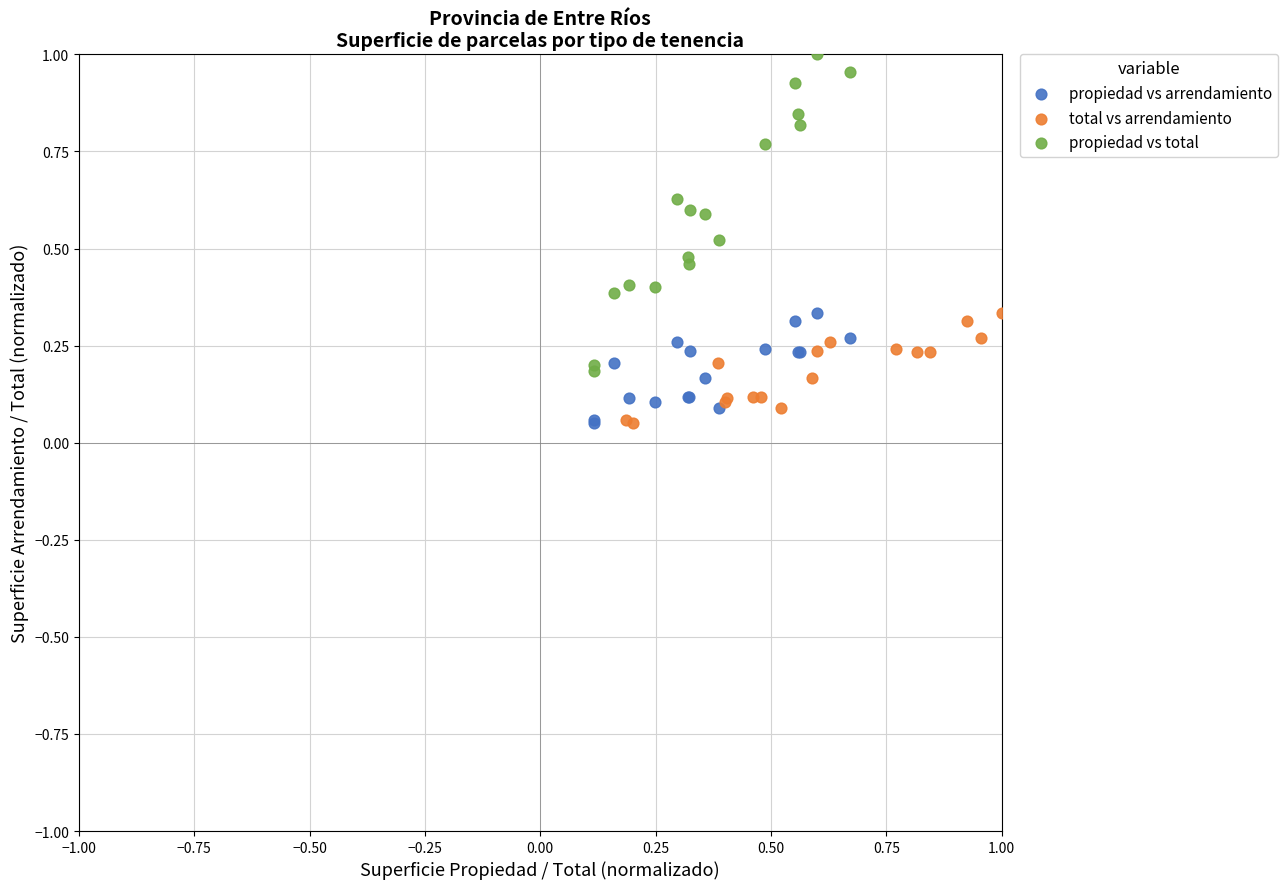

What are all the series names shown in the legend?

propiedad vs arrendamiento, total vs arrendamiento, propiedad vs total